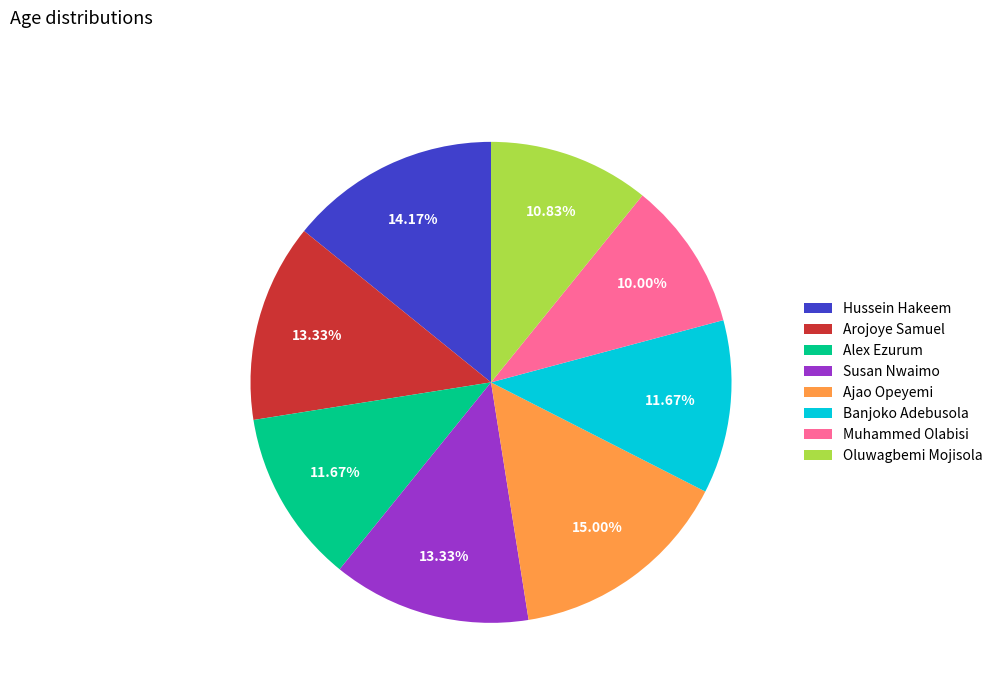

What percentage is NOT represented by Muhammed Olabisi?

90.0%